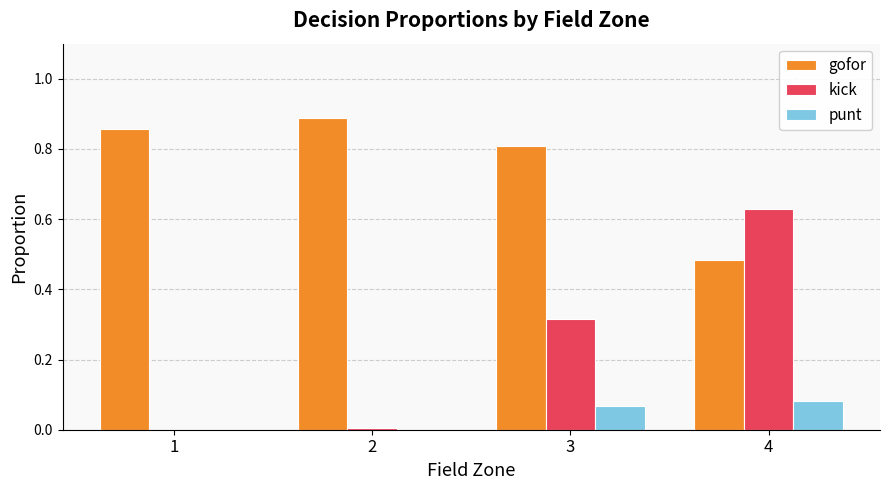

What is the total value across all series at 4?

1.2